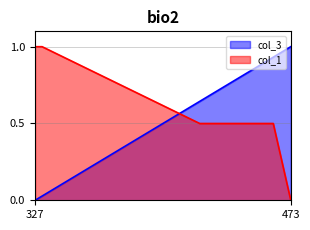

What are all the series names shown in the legend?

col_3, col_1